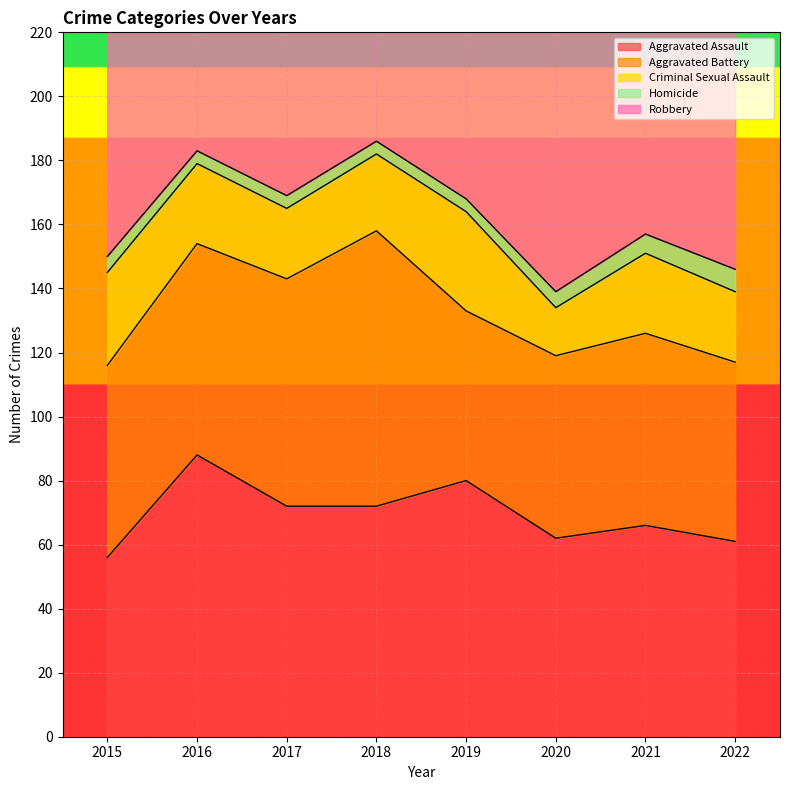

What is the sum of all Criminal Sexual Assault values?

193